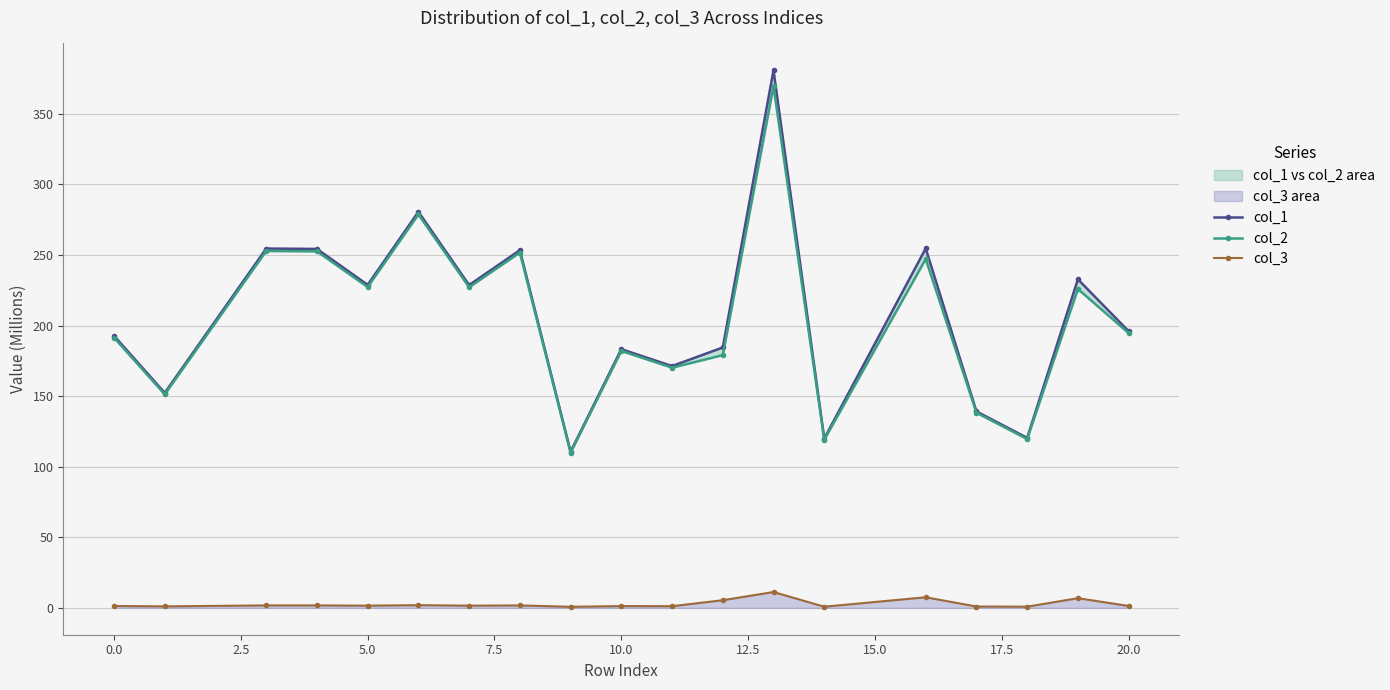

True or false: col_3 has more than 0 interior local peaks.

True